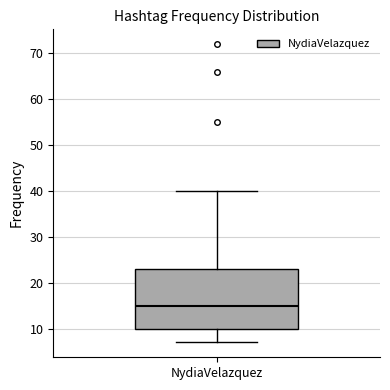

Where does the median line of the box for NydiaVelazquez sit on the y-axis? The values are not printed on the chart, so give them approximately, as read against the axis.

15